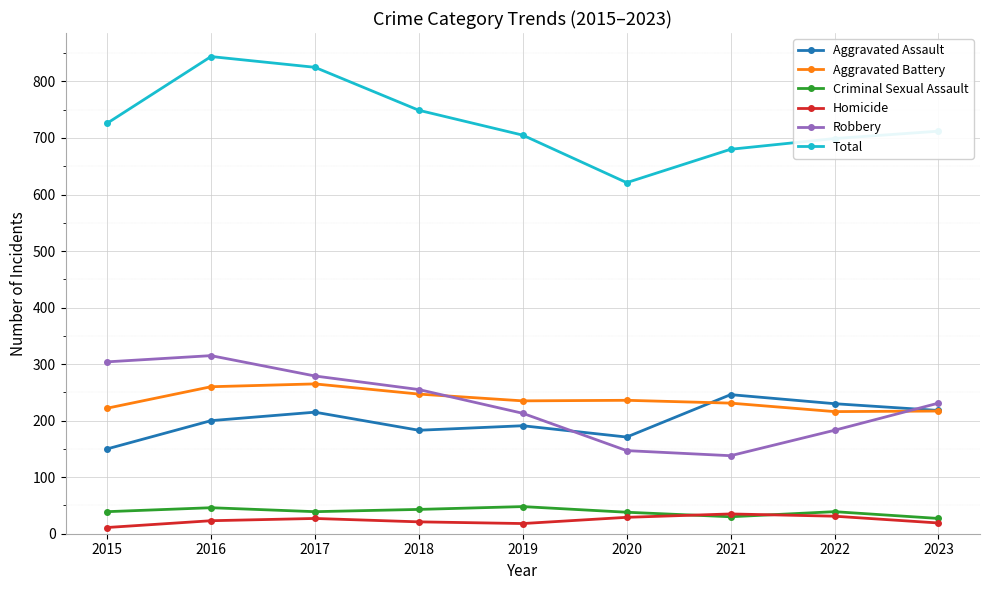

List the series in order of their peak value, lowest first.

Homicide, Criminal Sexual Assault, Aggravated Assault, Aggravated Battery, Robbery, Total